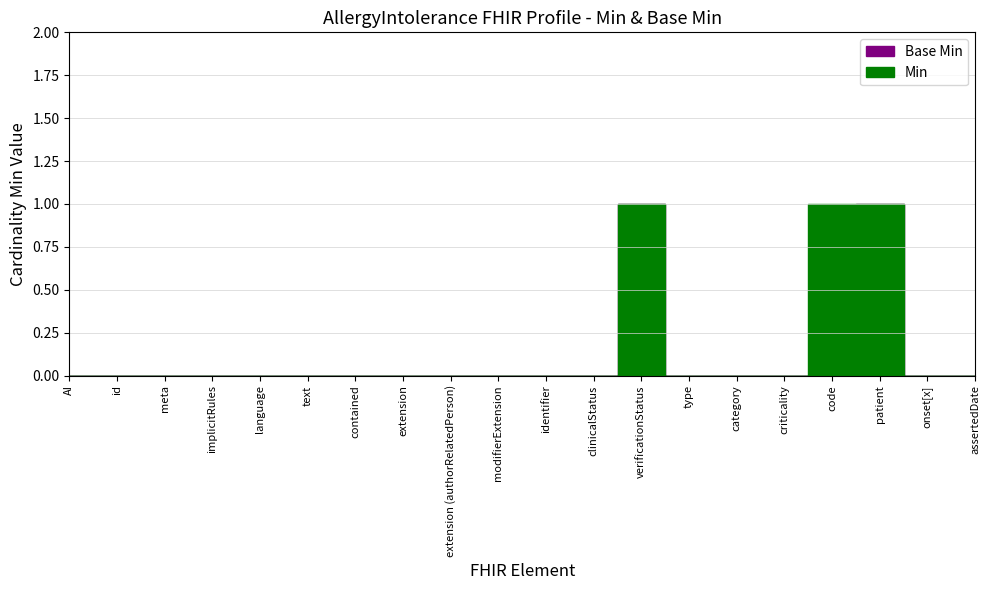

Rank the categories by Min value from lowest to highest.

AllergyIntolerance, AllergyIntolerance.id, AllergyIntolerance.meta, AllergyIntolerance.implicitRules, AllergyIntolerance.language, AllergyIntolerance.text, AllergyIntolerance.contained, AllergyIntolerance.extension, AllergyIntolerance.extension (authorRelatedPerson), AllergyIntolerance.modifierExtension, AllergyIntolerance.identifier, AllergyIntolerance.clinicalStatus, AllergyIntolerance.type, AllergyIntolerance.category, AllergyIntolerance.criticality, AllergyIntolerance.onset[x], AllergyIntolerance.assertedDate, AllergyIntolerance.verificationStatus, AllergyIntolerance.code, AllergyIntolerance.patient